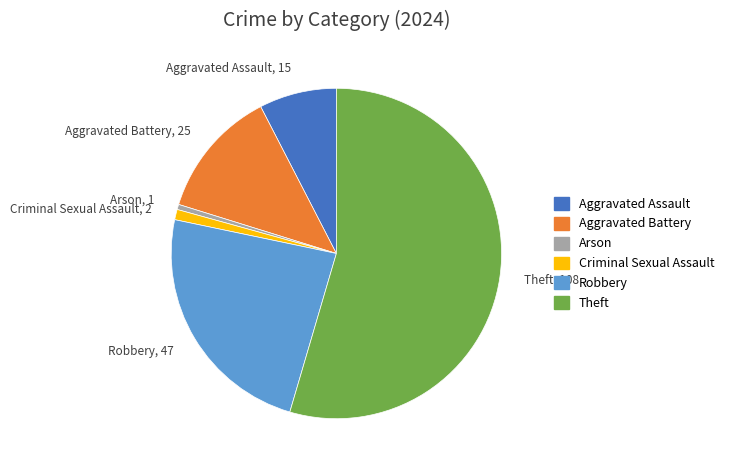

True or false: Aggravated Assault accounts for 8% of the total.

True